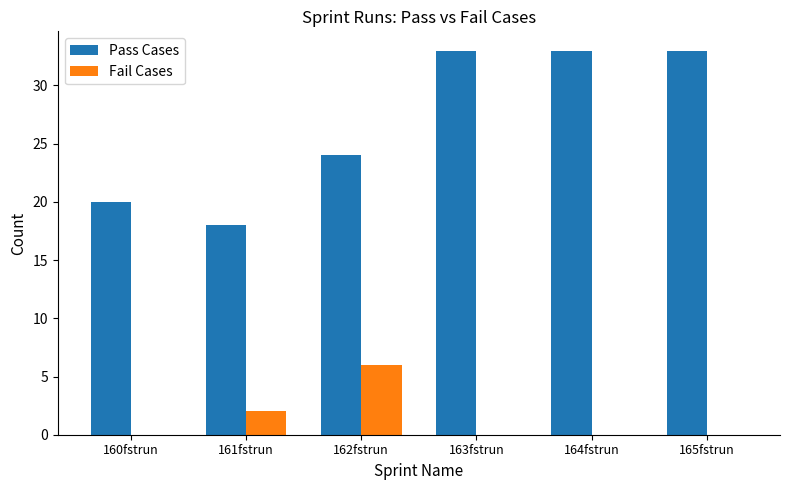

Where is Fail Cases nearest to the value 3?

161fstrun